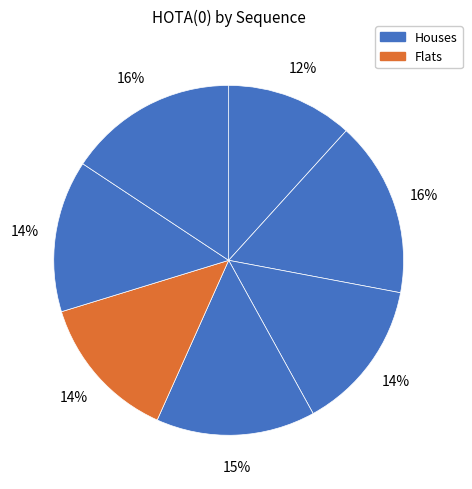

How many slices are in this pie chart?

7